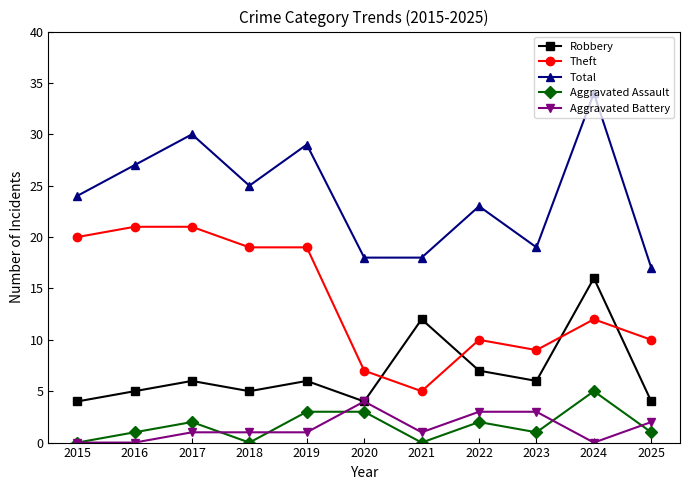

Rank the series by their maximum value, from lowest to highest.

Aggravated Battery, Aggravated Assault, Robbery, Theft, Total